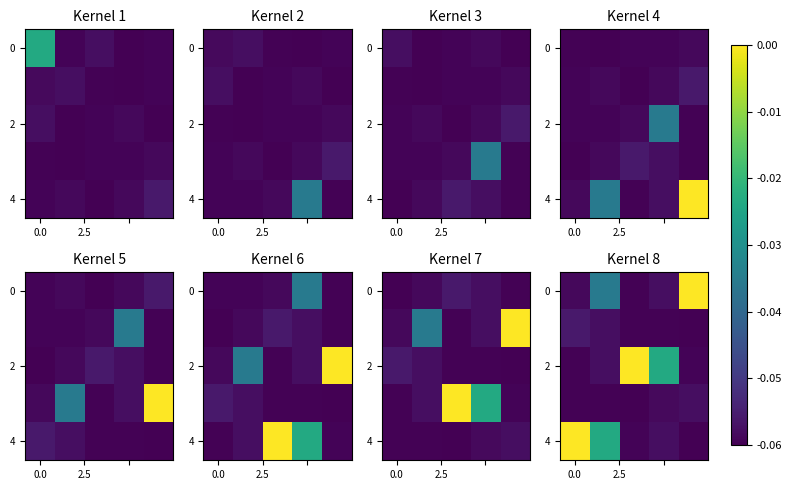

Count the 4 values in the range 0 to 1.

1